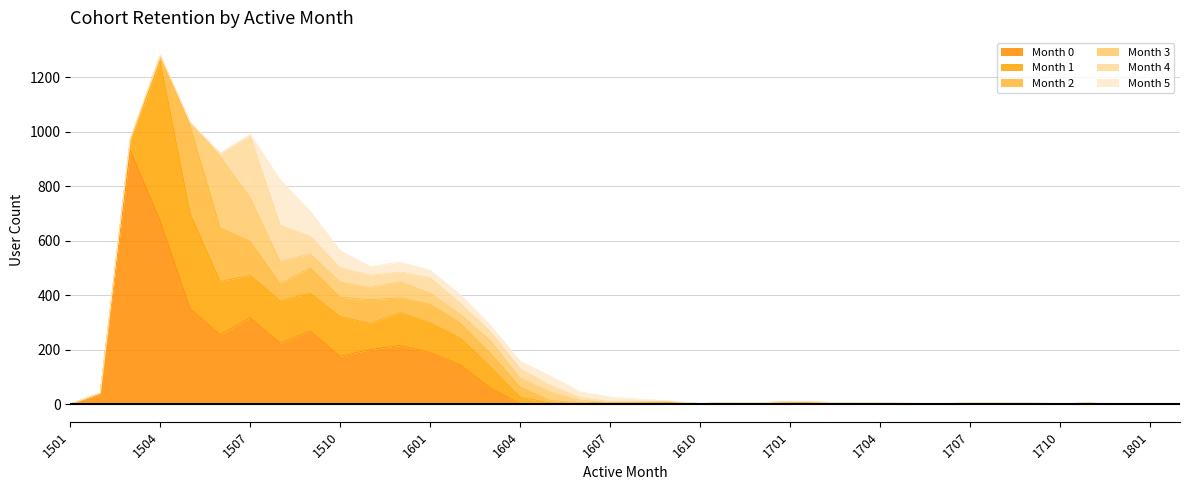

What is the total value across all series at 1602?

403